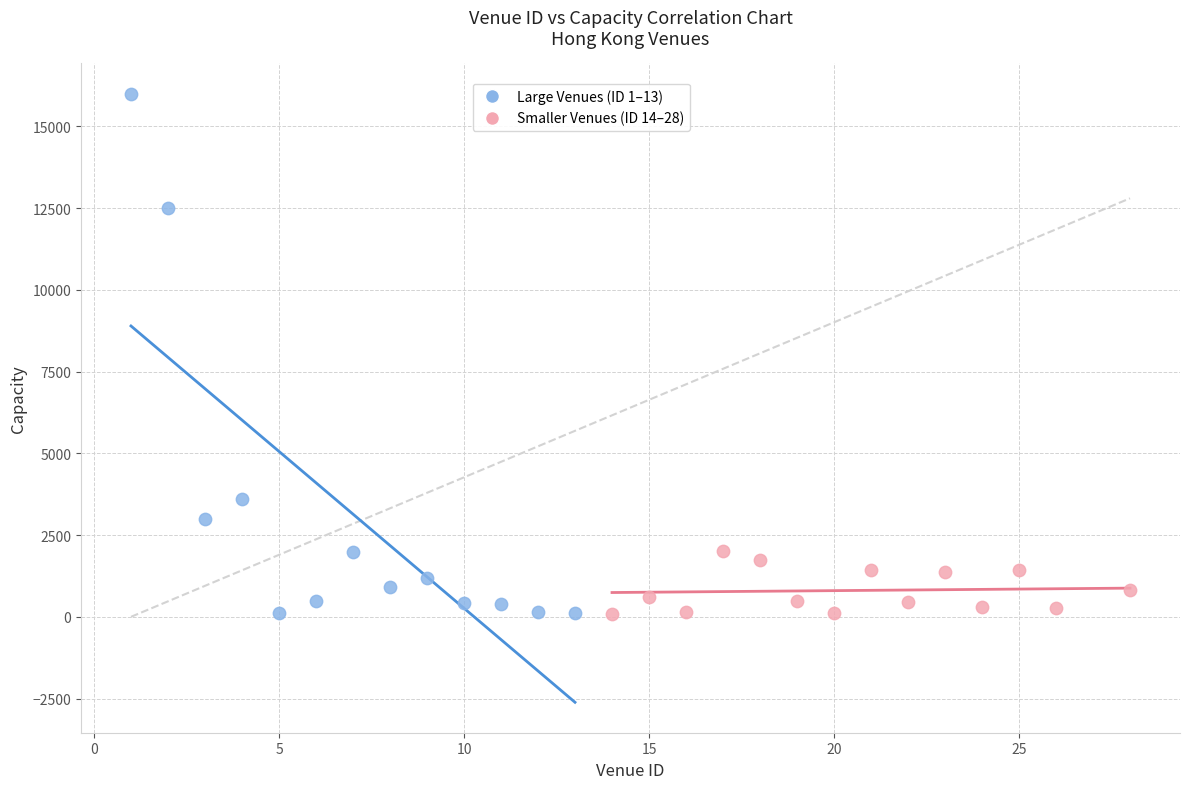

Which series contains the highest Y value?

Large Venues (ID 1–13)